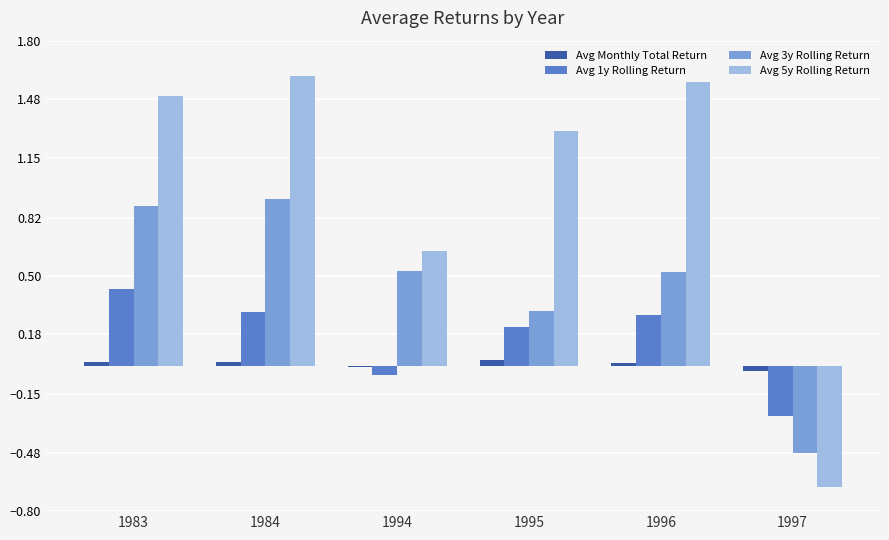

Which series changed the most between 1983 and 1995?

Avg 3y Rolling Return